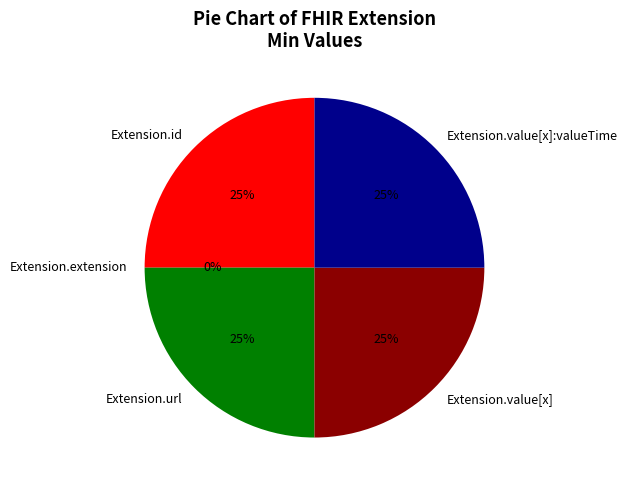

To the nearest percent, what is the average slice percentage?

20%